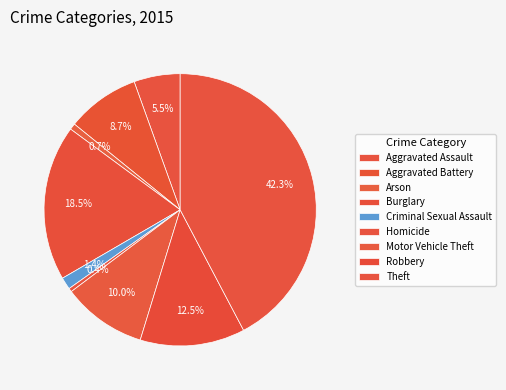

Rank the categories by value from highest to lowest.

Theft, Burglary, Robbery, Motor Vehicle Theft, Aggravated Battery, Aggravated Assault, Criminal Sexual Assault, Arson, Homicide